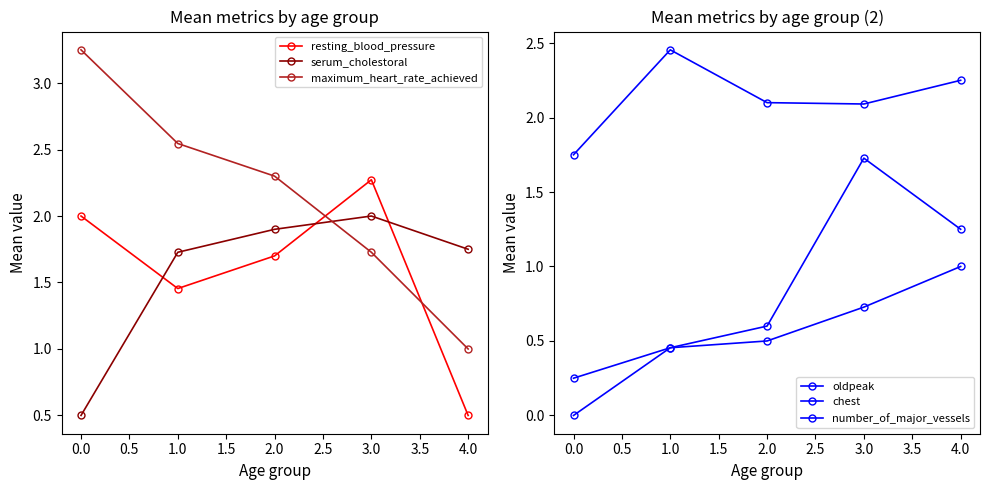

True or false: resting_blood_pressure and oldpeak cross at least once.

True